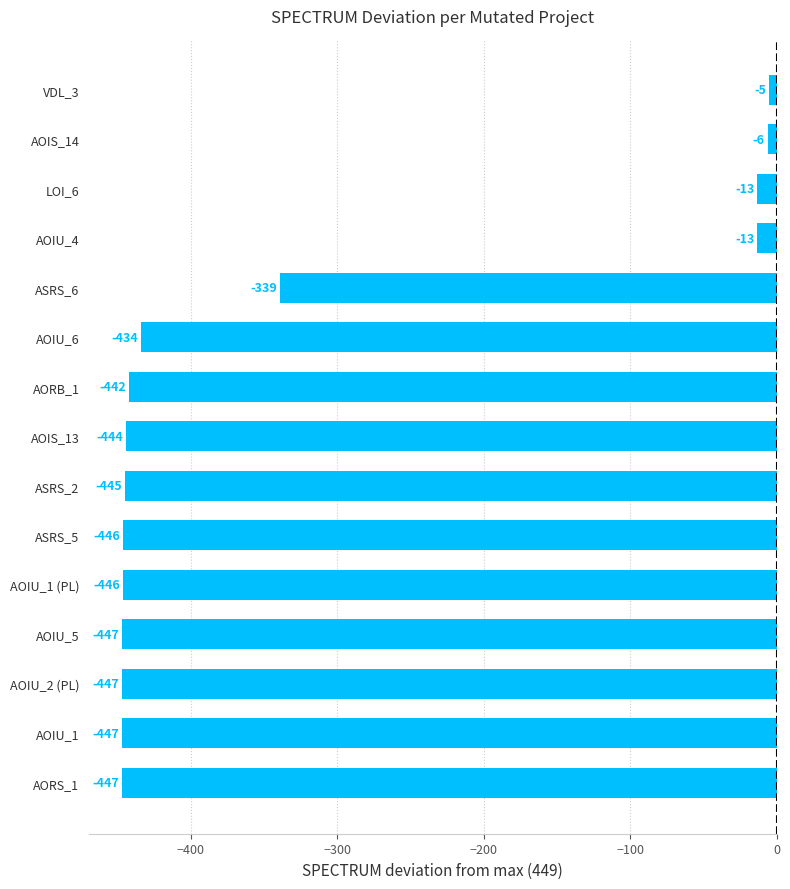

How many values exceed -444?

7